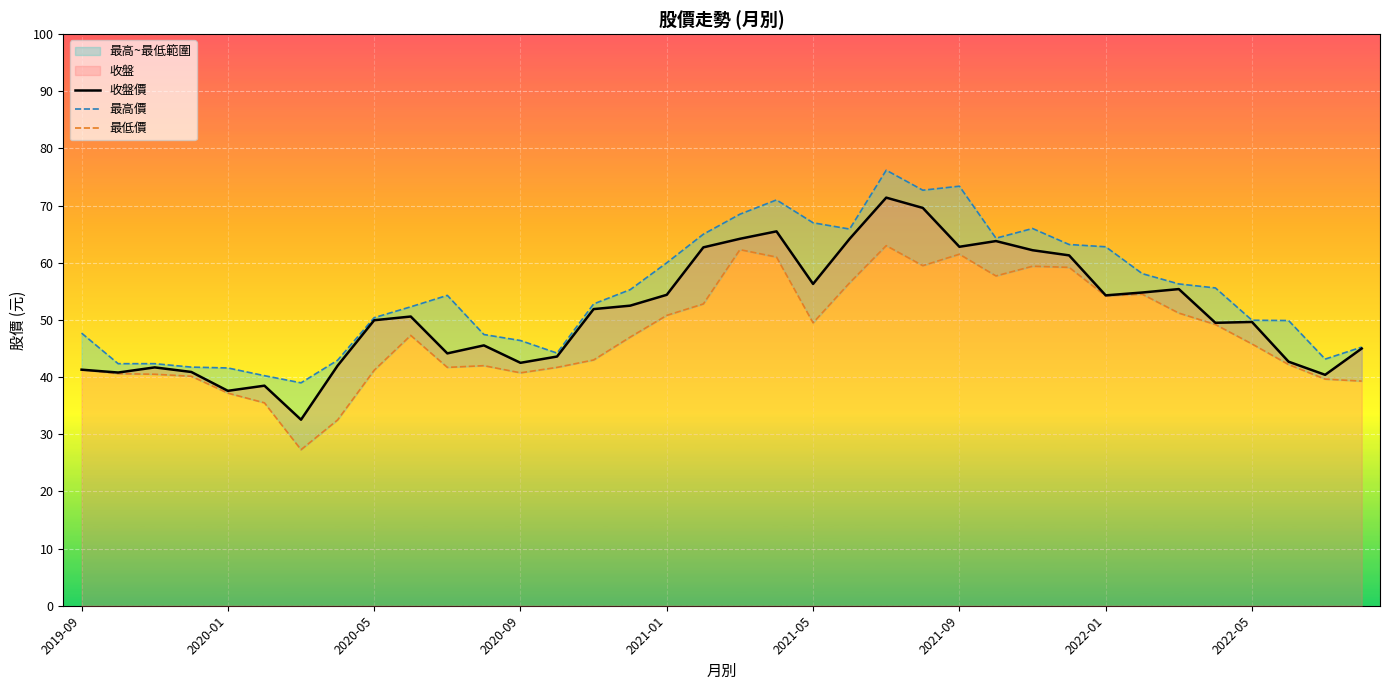

What is the spread (max minus min) of values at 9?

5.0